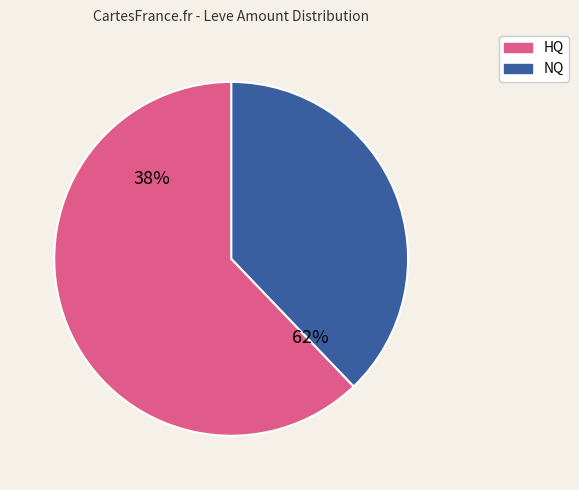

The 11 slice represents 17% of the pie. True or false?

False